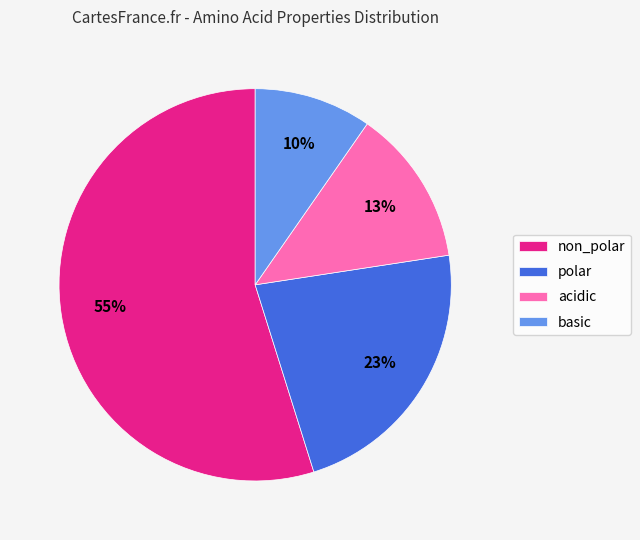

Between acidic and basic, which is larger?

acidic